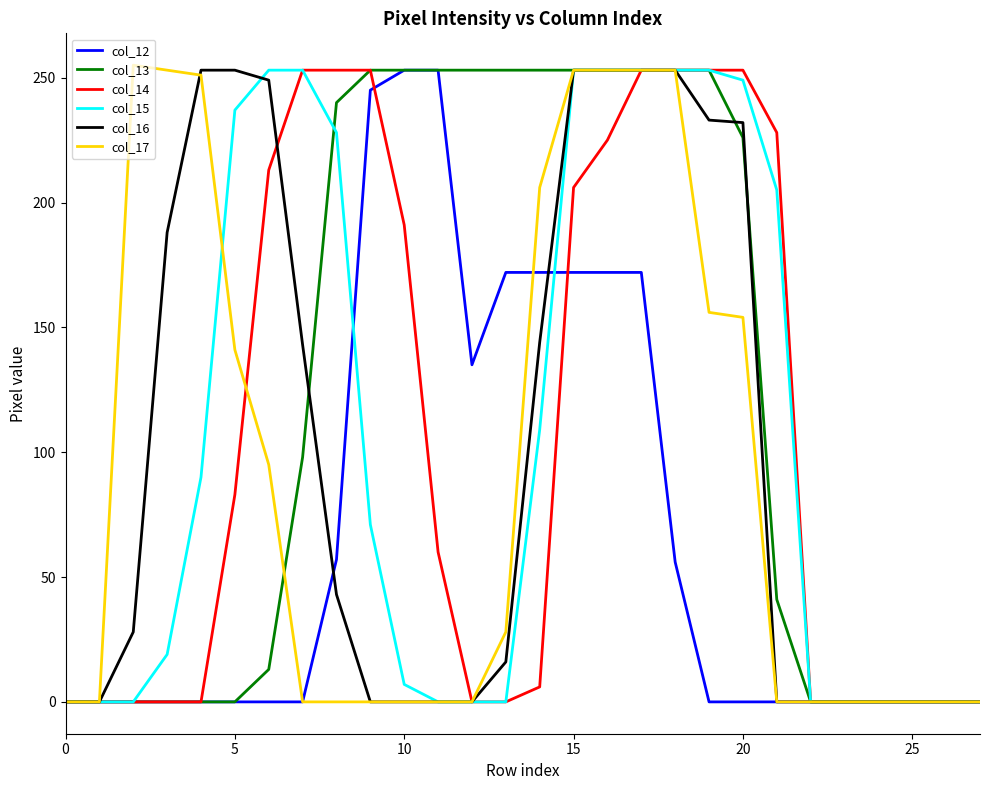

Which series has the largest total across all categories?

col_13